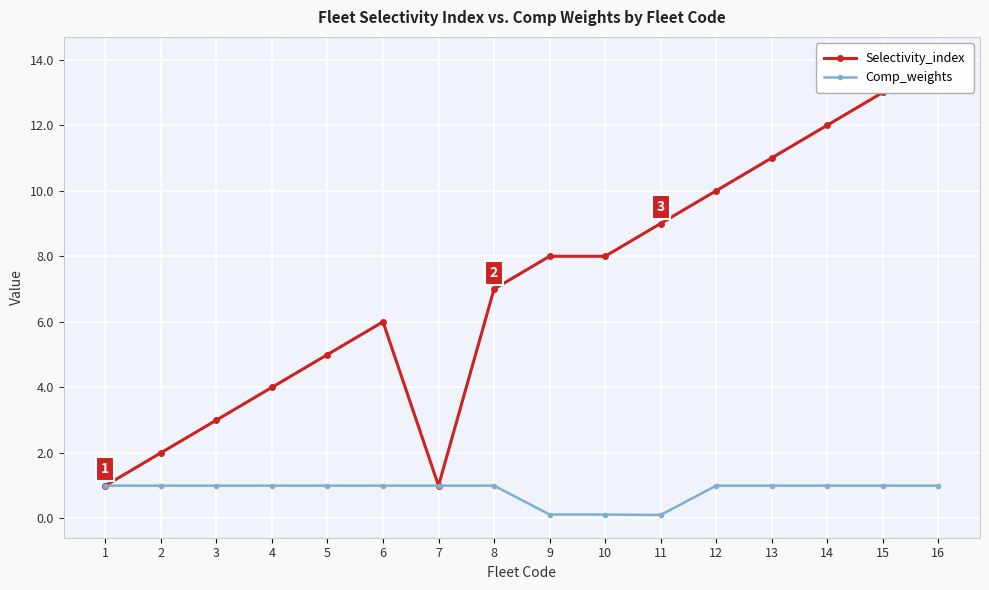

List the series in order of their peak value, highest first.

Selectivity_index, Comp_weights